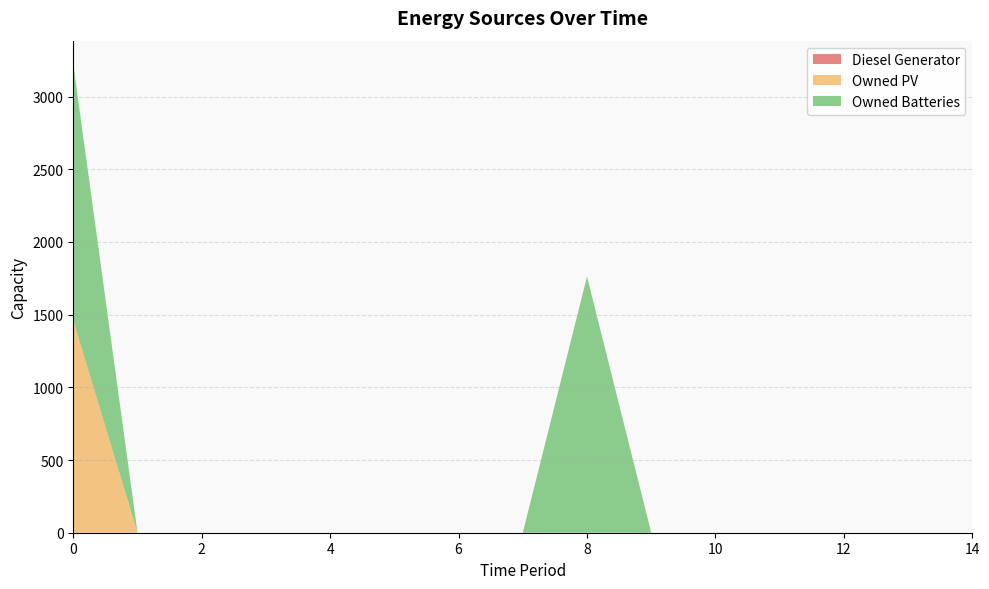

Reading left to right, what are all the values shown in this chart?

Diesel Generator: 0	0	0	0	0	0	0	0	0	0	0	0	0	0	0
Owned PV: 1461	0	0	0	0	0	0	0	0	0	0	0	0	0	0
Owned Batteries: 1762	0	0	0	0	0	0	0	1762	0	0	0	0	0	0